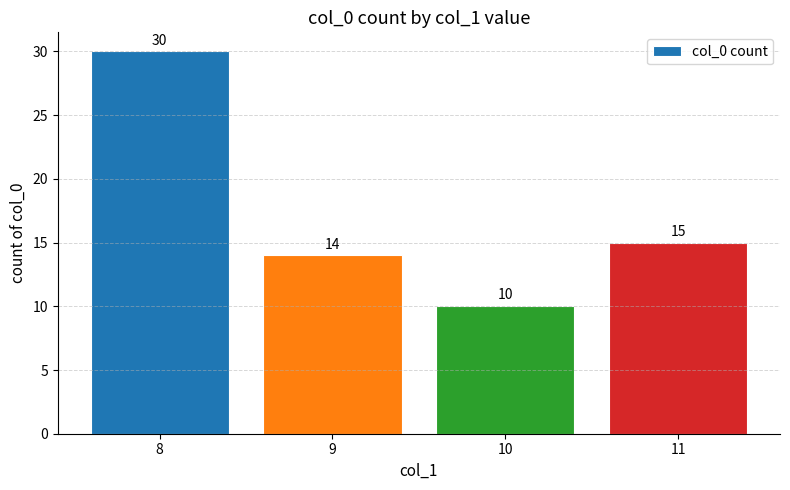

How many bars are there in total?

4